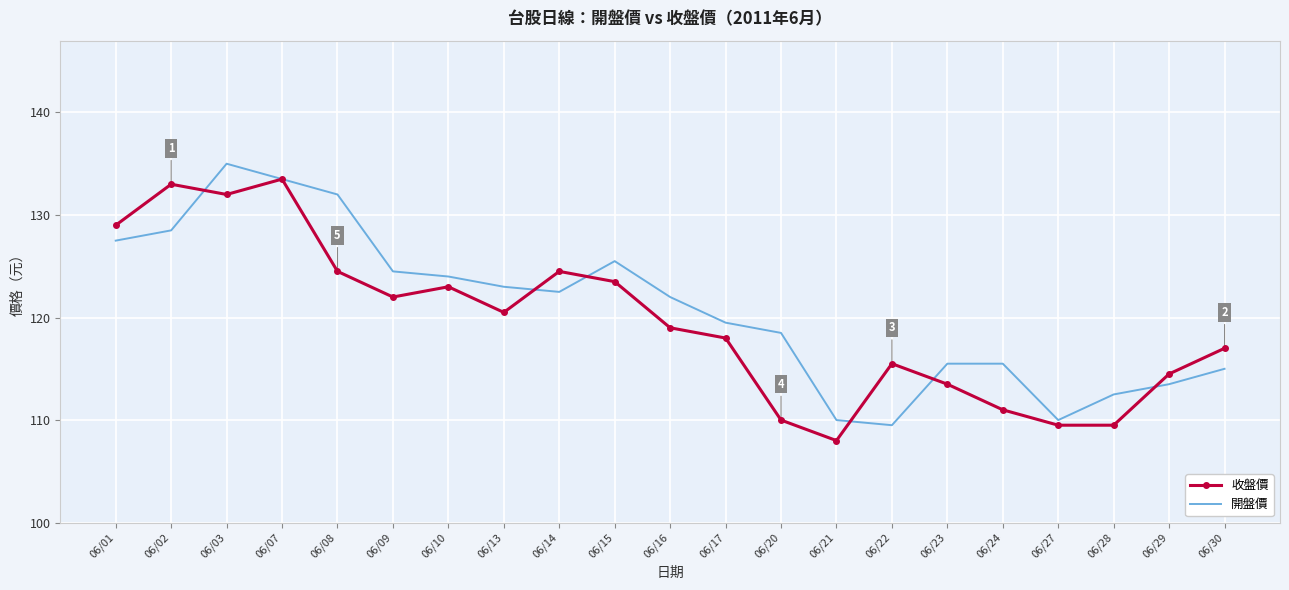

What is the sum of the 開盤價 values at 06/21 and 06/15?

235.5